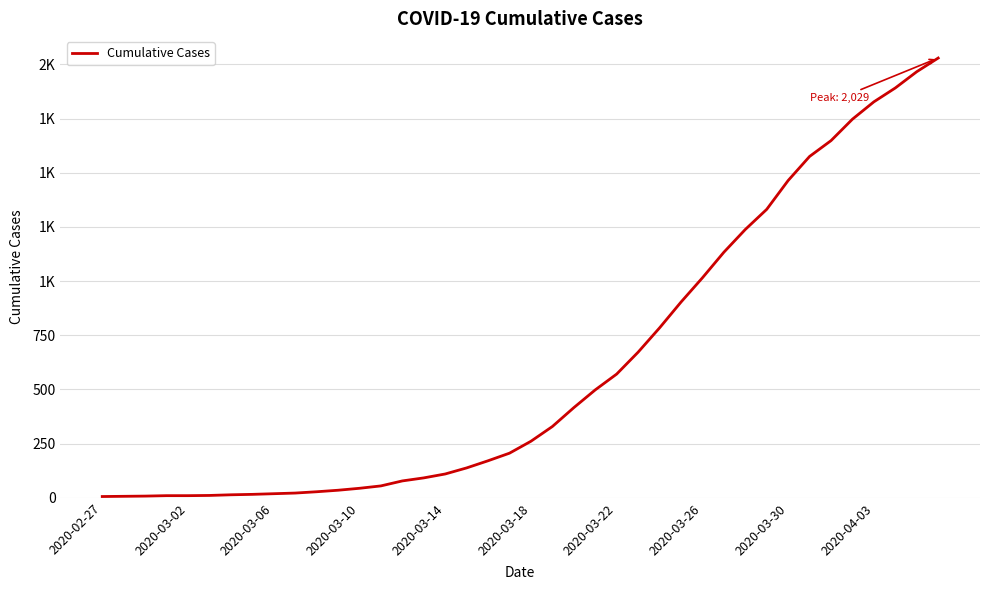

What is the value of the 16th point from the left?

92